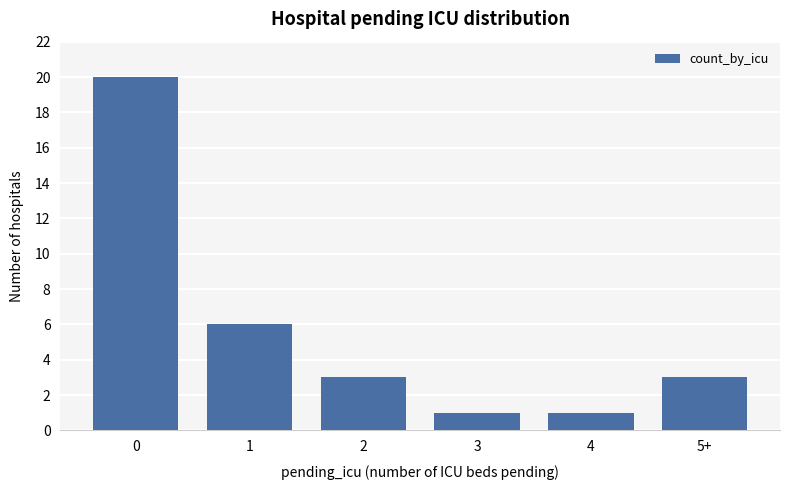

Does the chart contain any negative values?

No